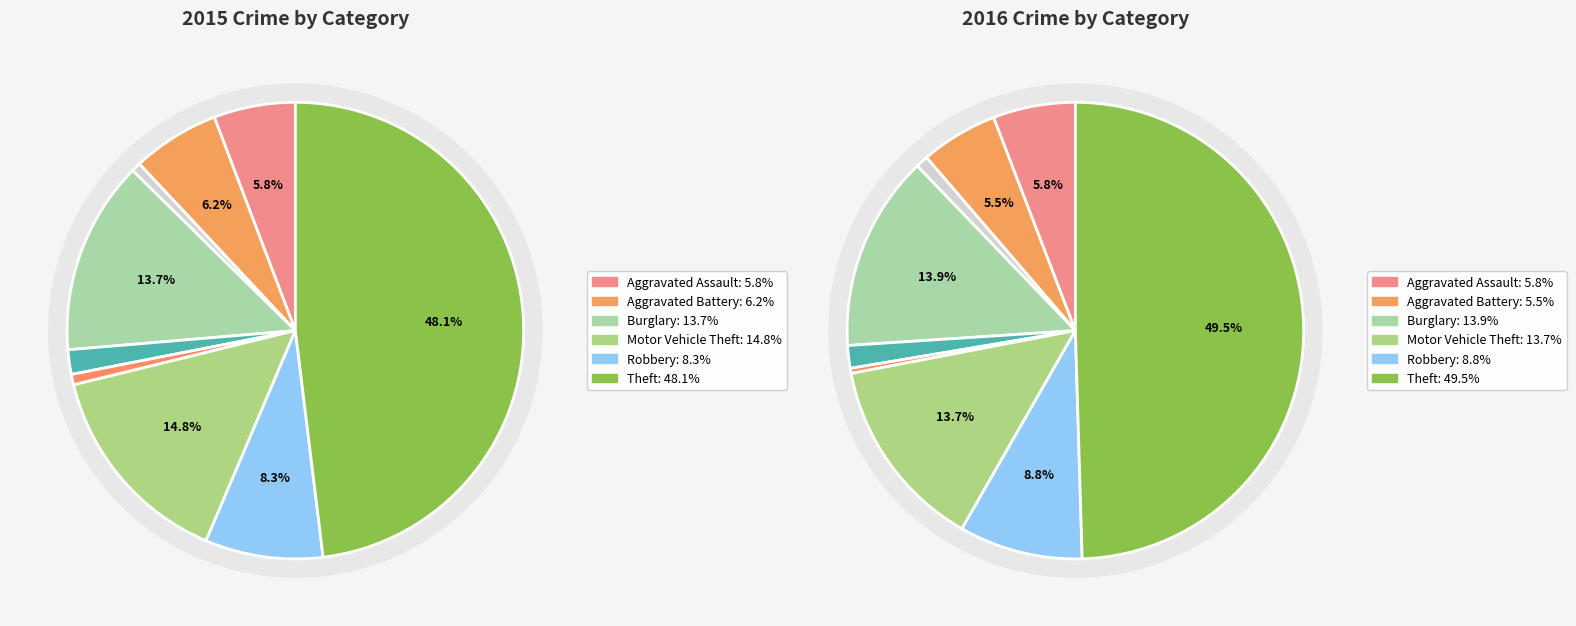

To the nearest percent, what percentage of the pie is Homicide?

1%